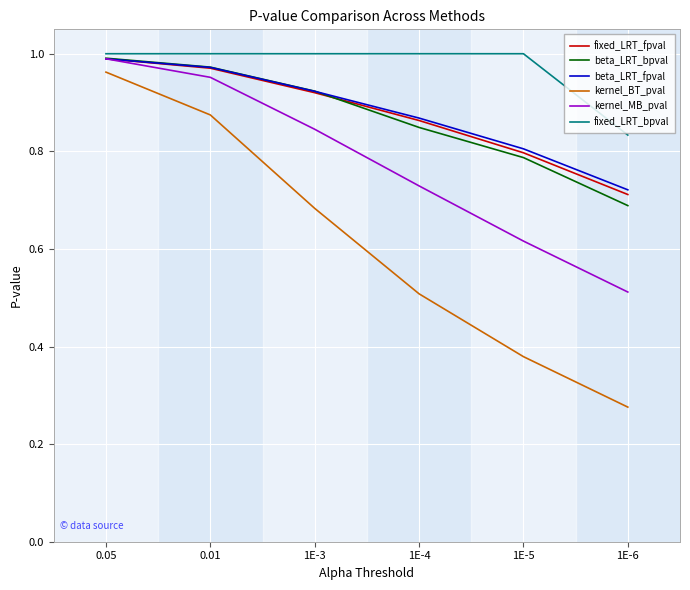

At which label does kernel_MB_pval reach its minimum?

1E-6